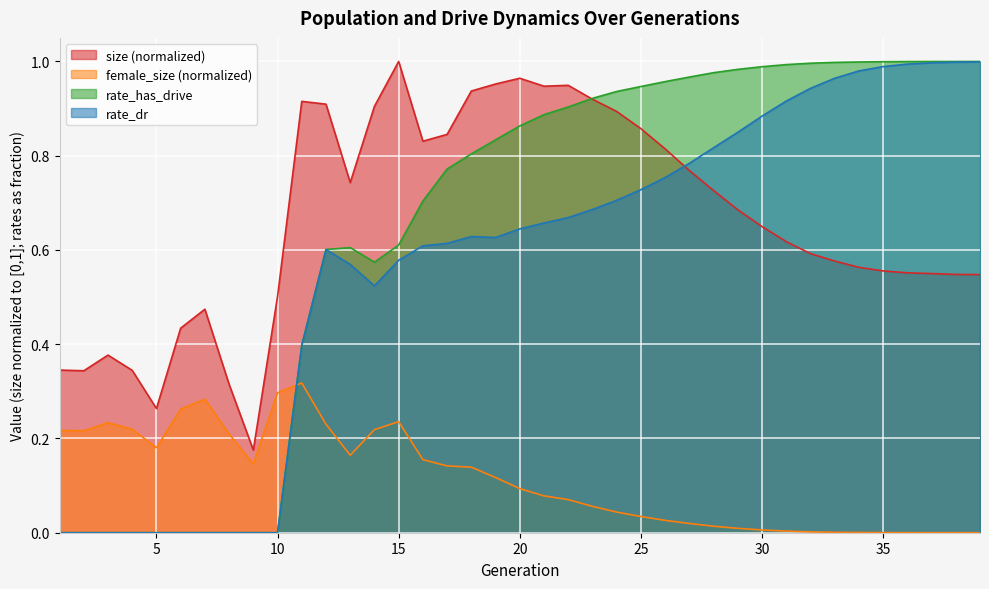

The value of rate_has_drive at 1 is 0.0. True or false?

True